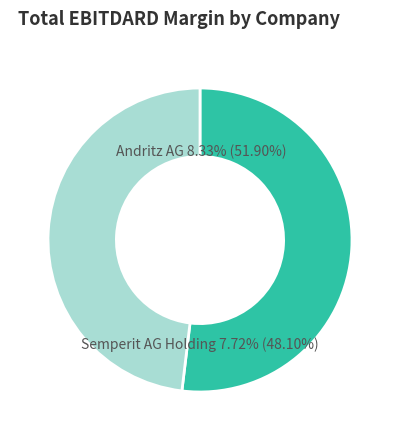

Combined, do Semperit AG Holding and Andritz AG (WBAG:ANDR) account for over 50%?

Yes